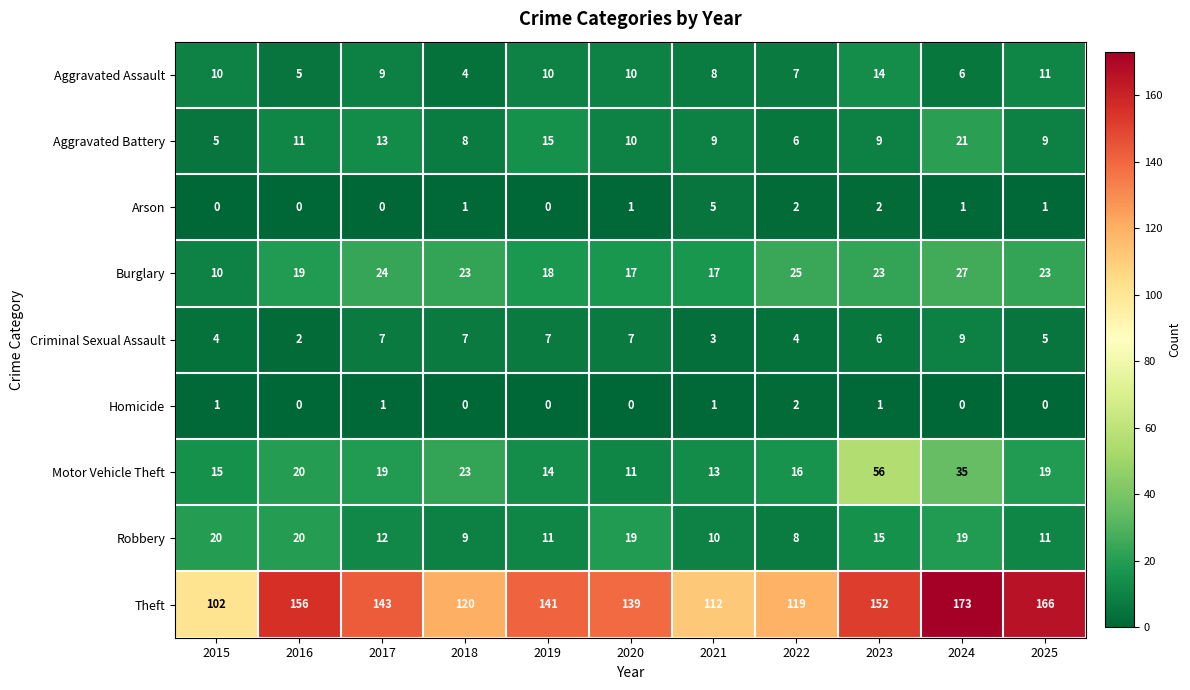

At which category is the sum across all series the highest?

2024